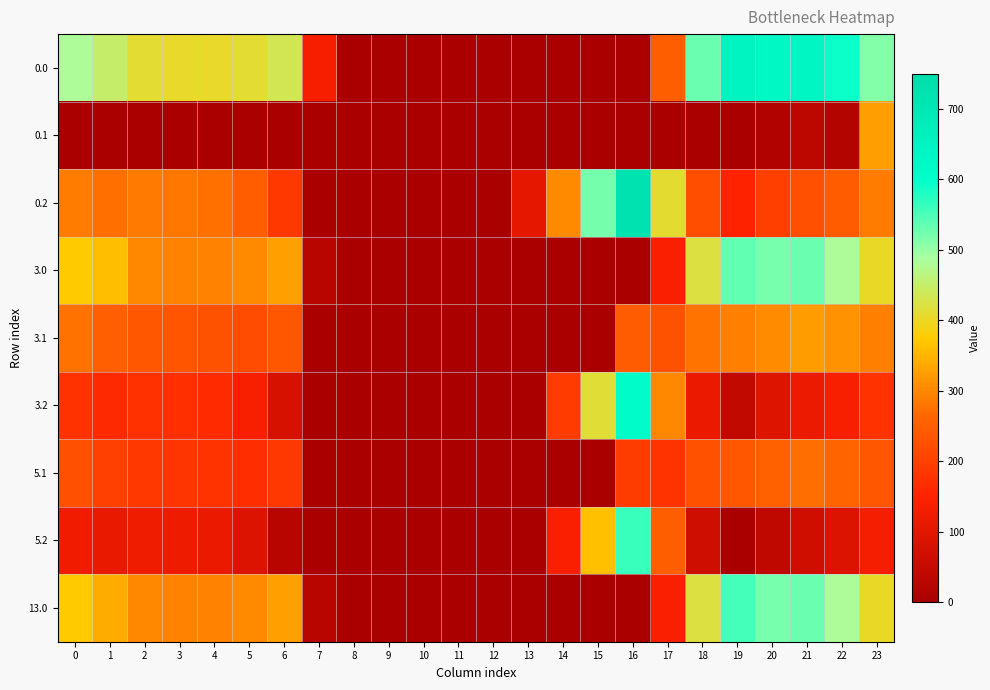

Which has a higher value, 12 or 5?

5